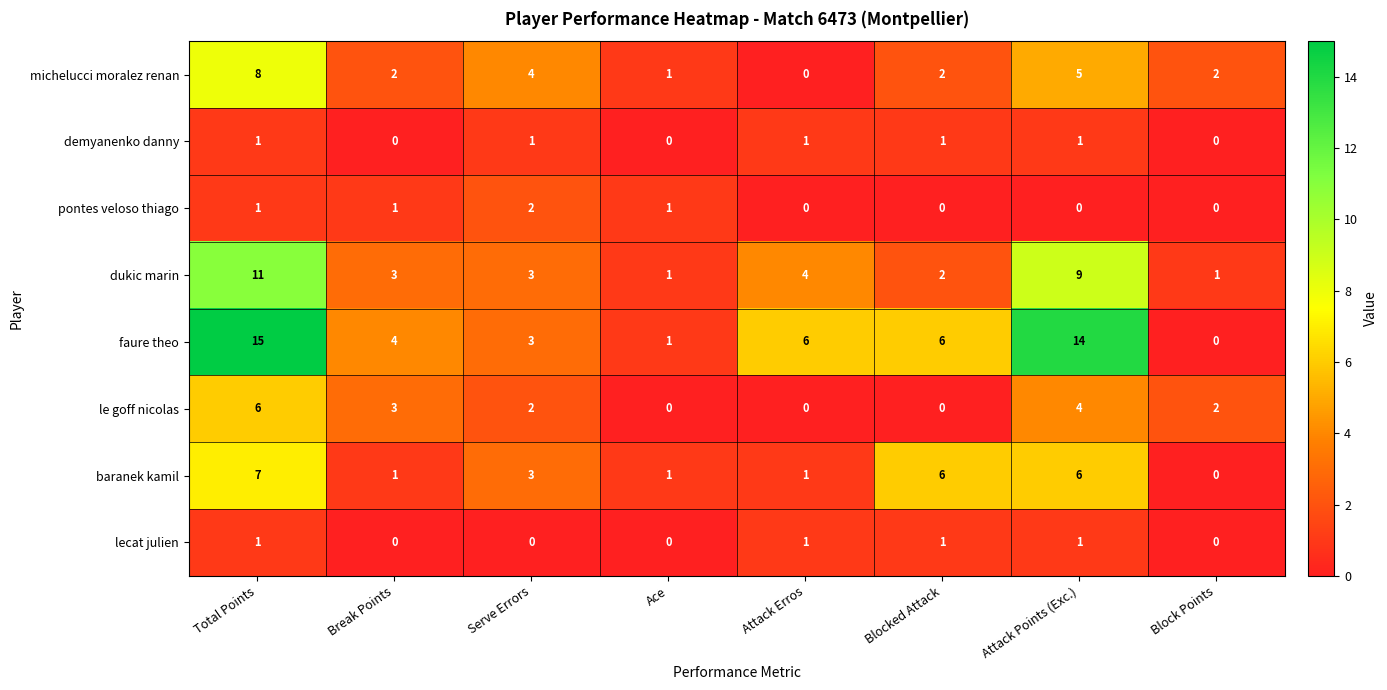

Which series has the widest spread of values?

faure theo